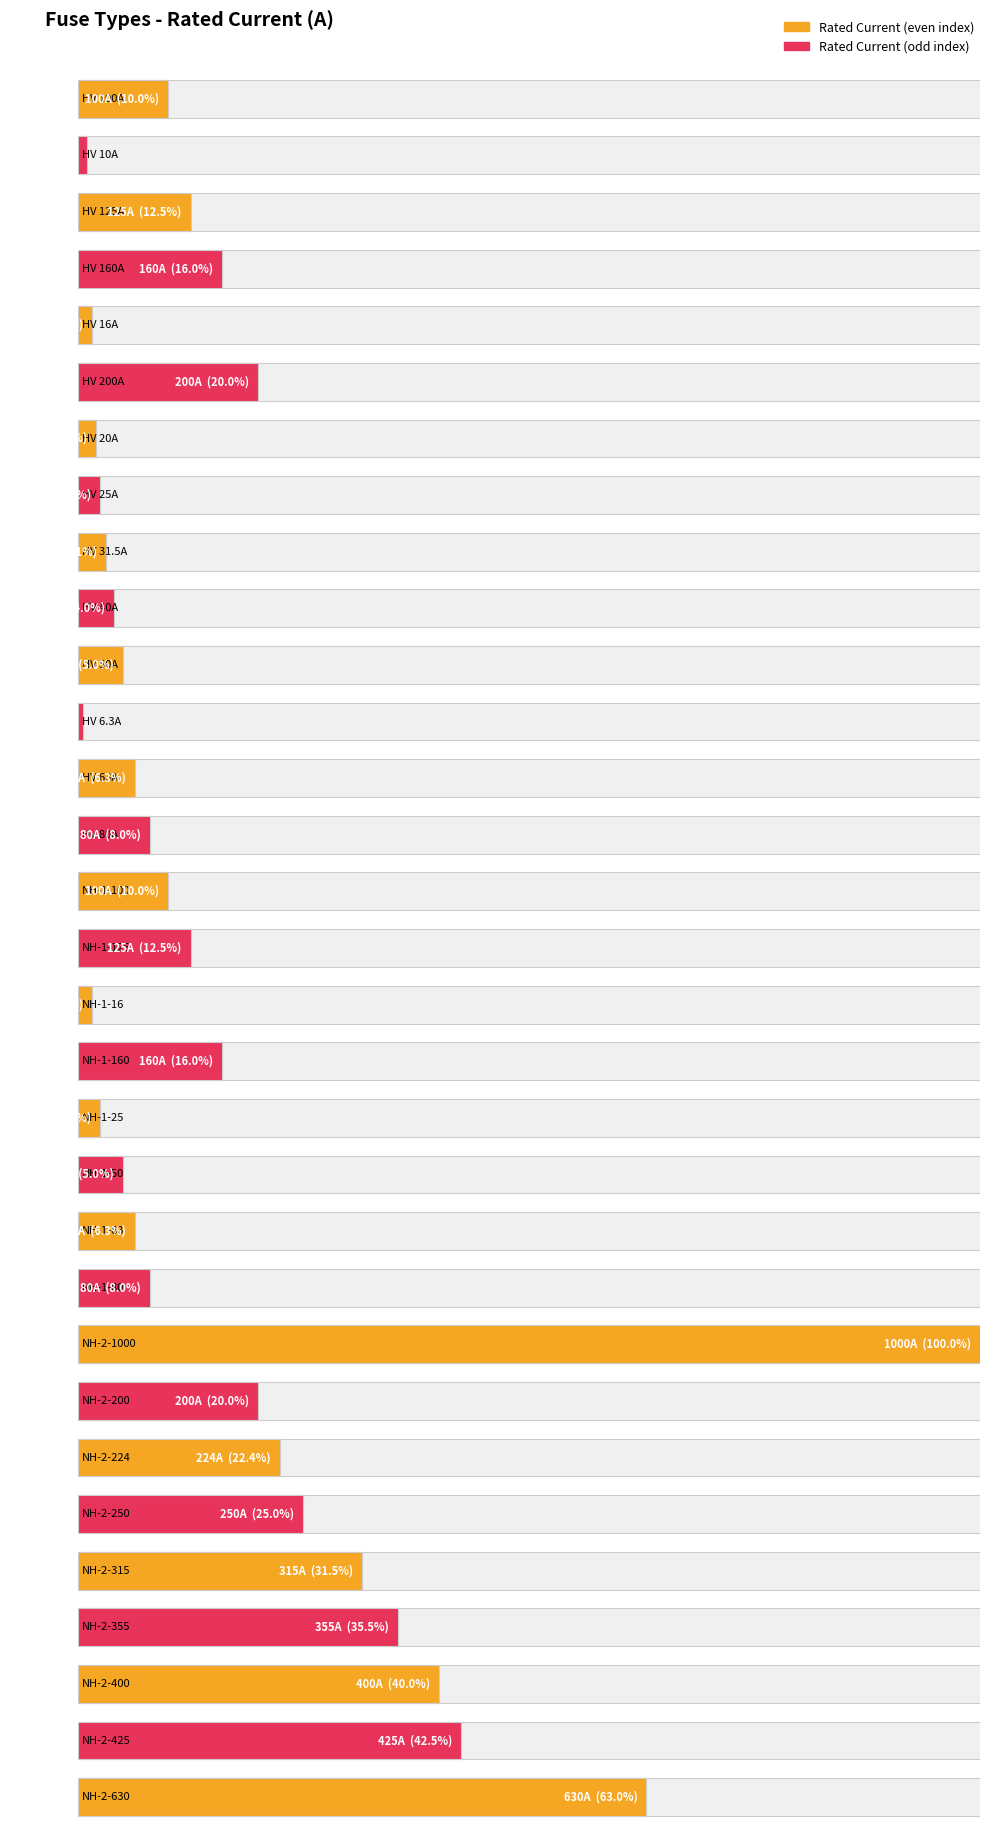

List the labels in order of value, smallest first.

HV 6.3A, HV 10A, HV 16A, NH-1-16, HV 20A, HV 25A, NH-1-25, HV 31.5A, HV 40A, HV 50A, NH-1-50, HV 63A, NH-1-63, HV 80A, NH-1-80, HV 100A, NH-1-100, HV 125A, NH-1-125, HV 160A, NH-1-160, HV 200A, NH-2-200, NH-2-224, NH-2-250, NH-2-315, NH-2-355, NH-2-400, NH-2-425, NH-2-630, NH-2-1000